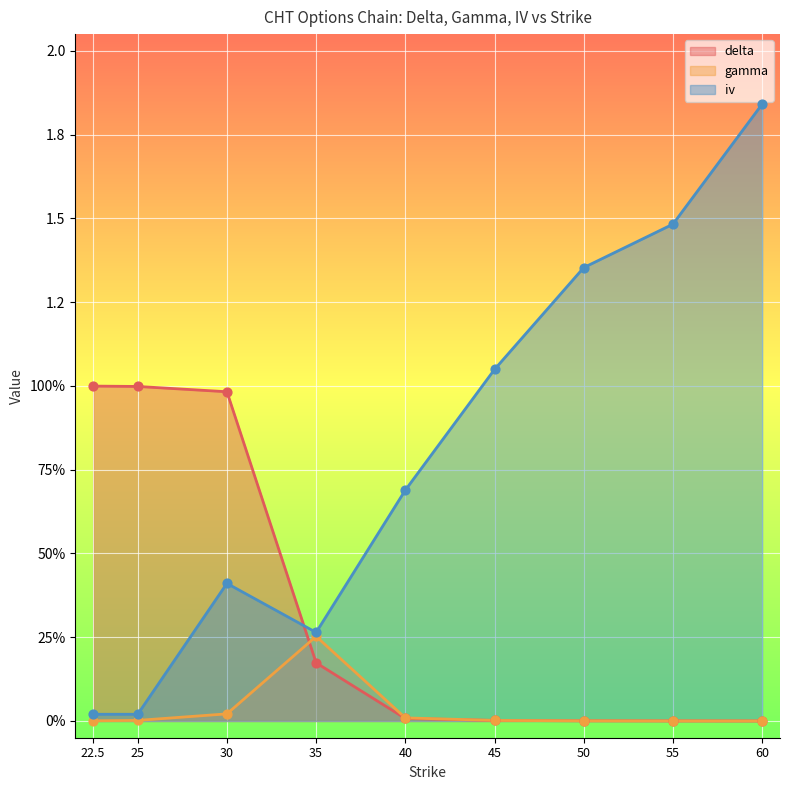

What are all the series names shown in the legend?

delta, gamma, iv